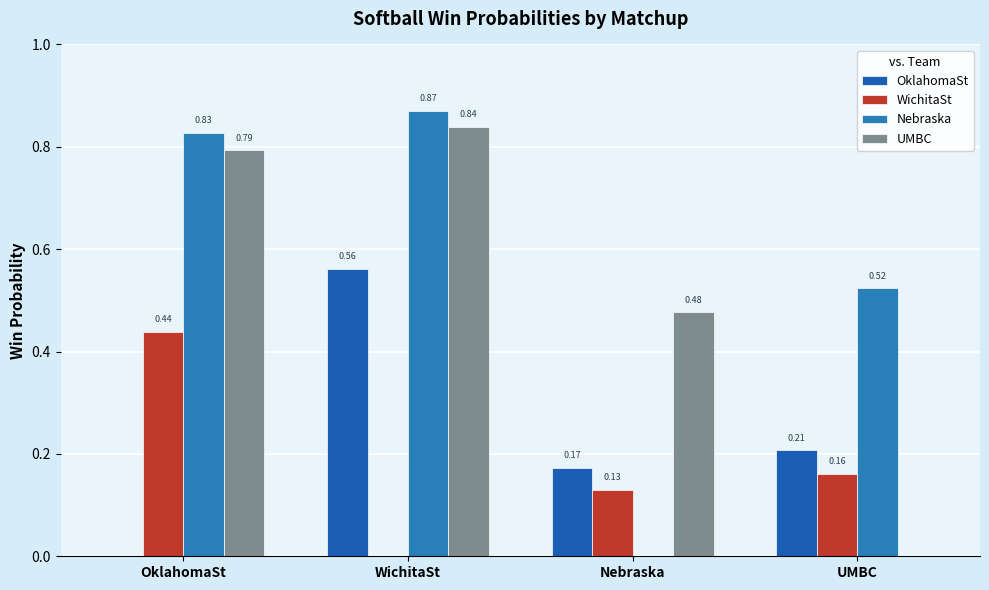

Are the bars horizontal?

No